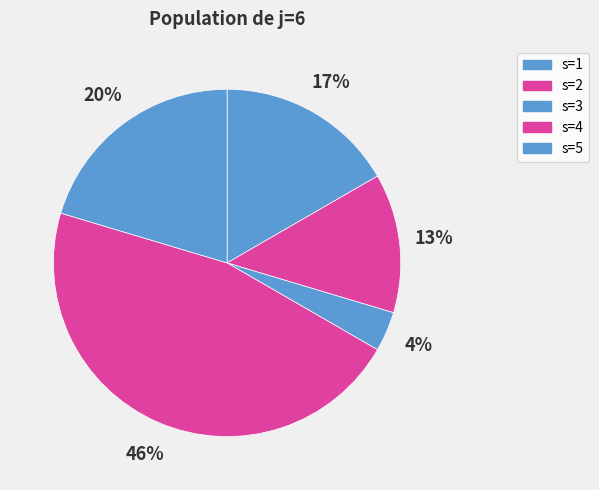

How many segments does this pie chart have?

5